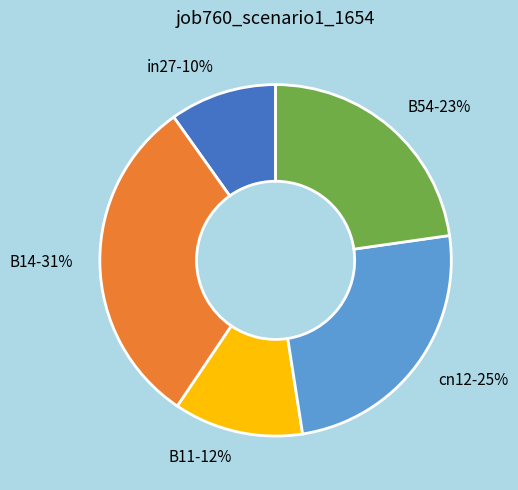

Combined, do cn12 and B11 account for over 50%?

No